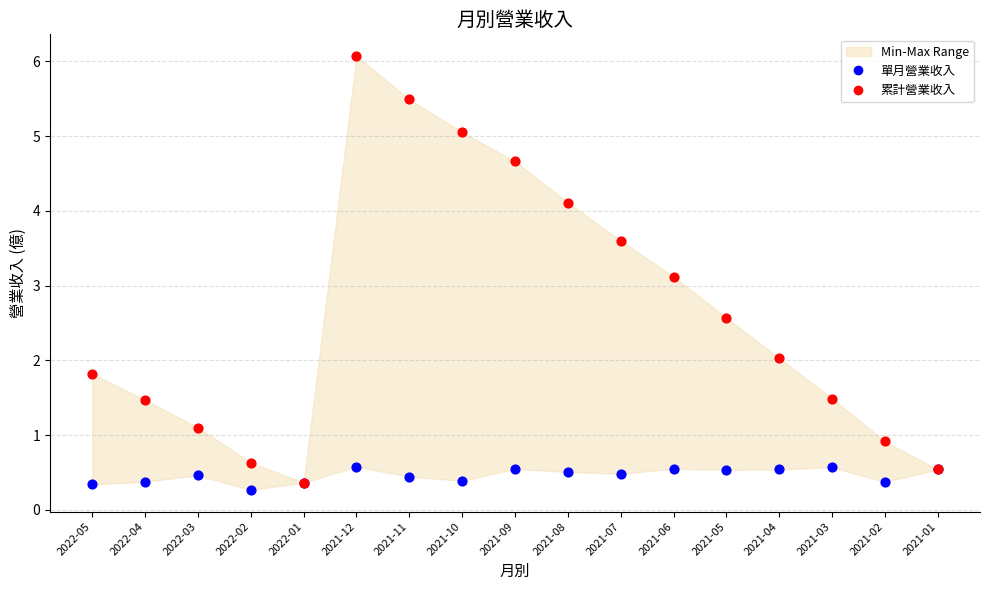

Across all series, what Y value is closest to 3?

3.1